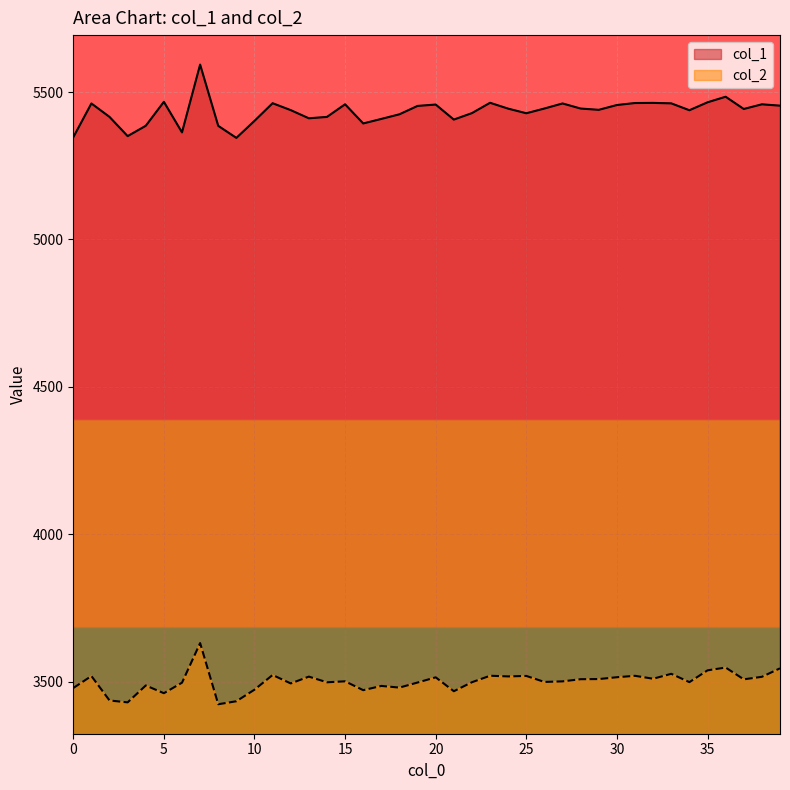

Is it true that col_2 equals 3460.8 at 5?

True